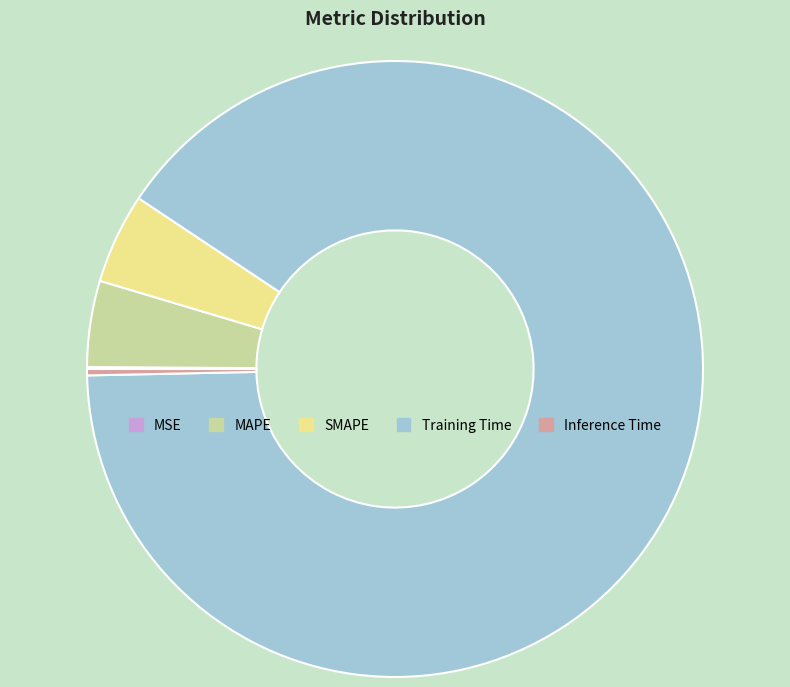

Is it true that MAPE is 5% of the pie?

True